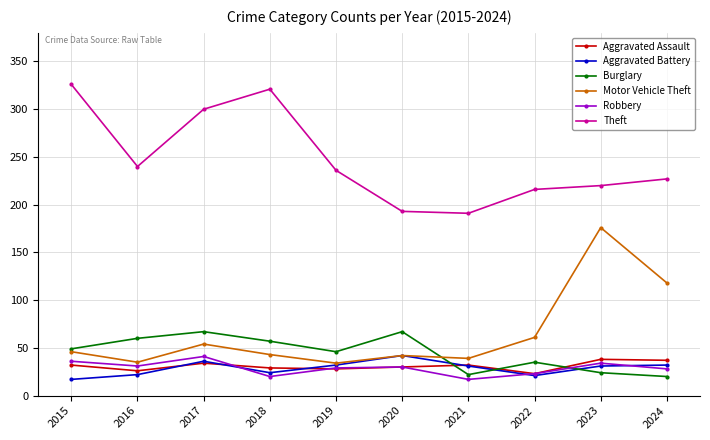

What is the value of the Motor Vehicle Theft point at the 1st from the left?

46